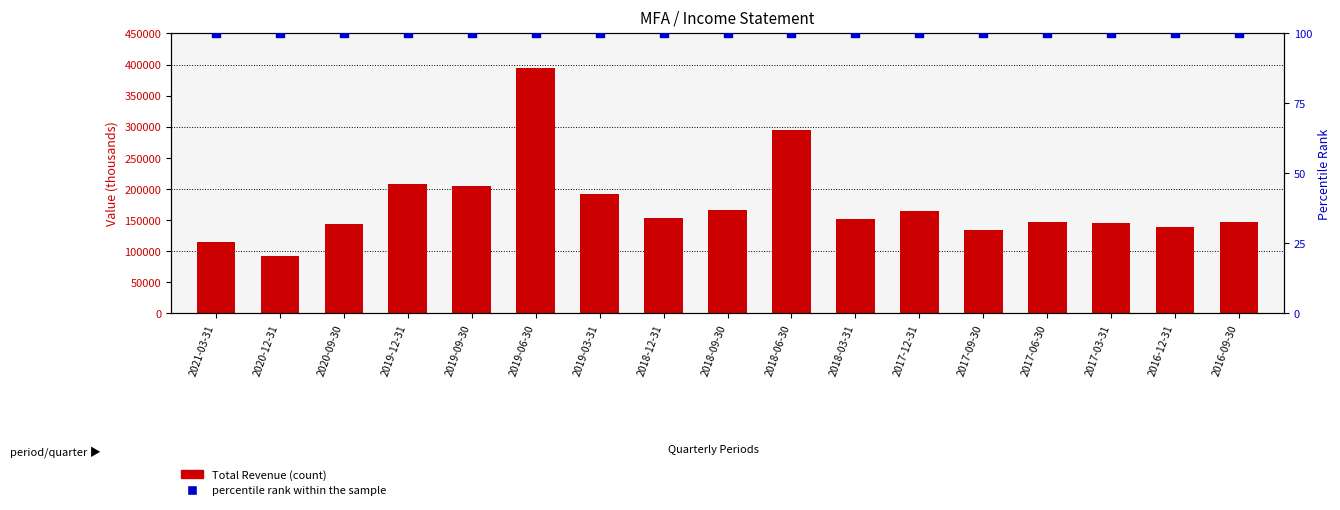

At which category is the sum across all series the highest?

2019-06-30